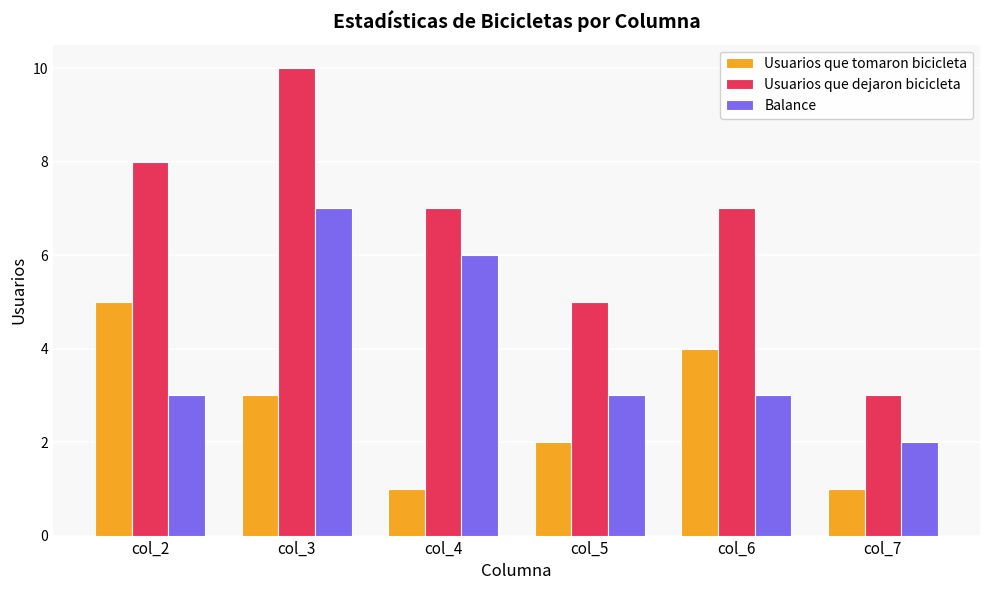

Rank the series by their average value, from lowest to highest.

Usuarios que tomaron bicicleta, Balance, Usuarios que dejaron bicicleta